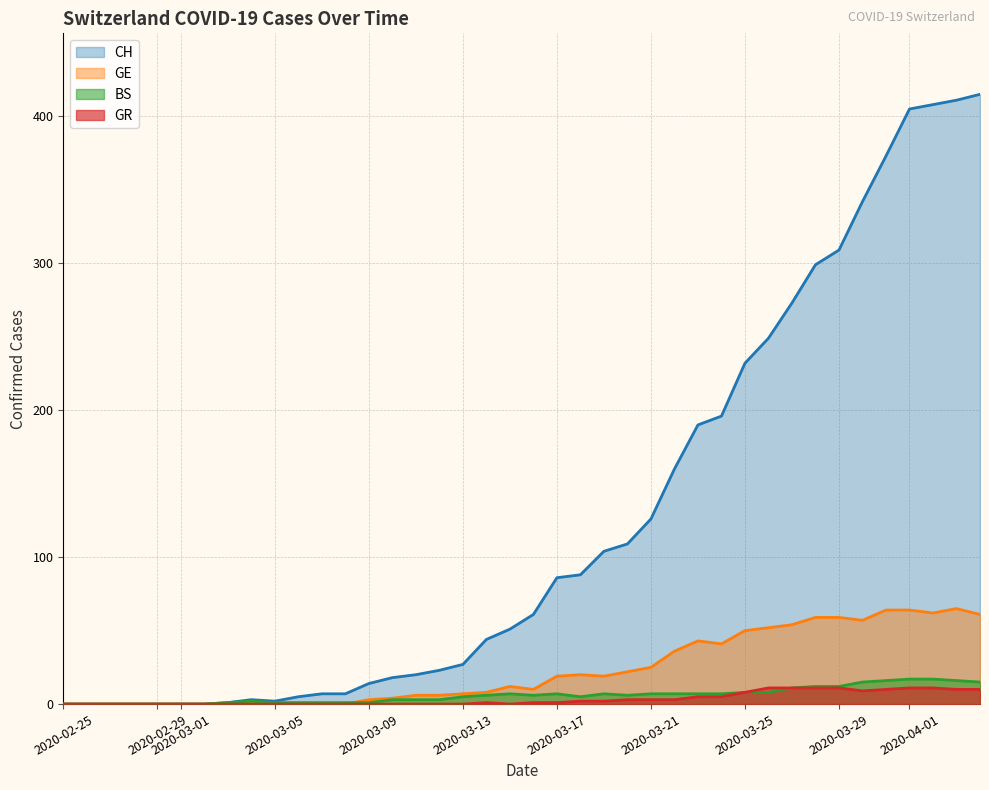

How many lines are shown in the chart?

4